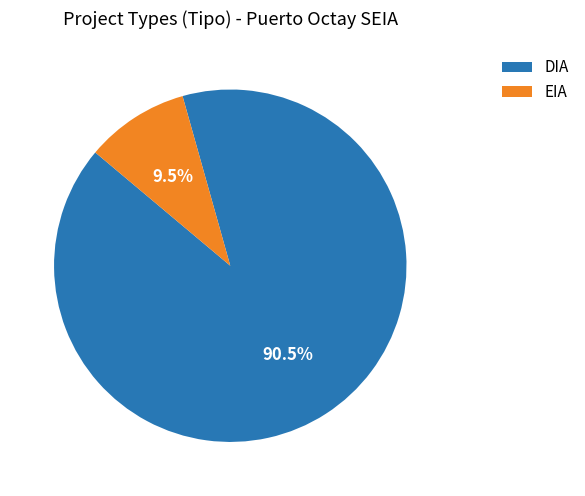

Which category accounts for the majority?

DIA